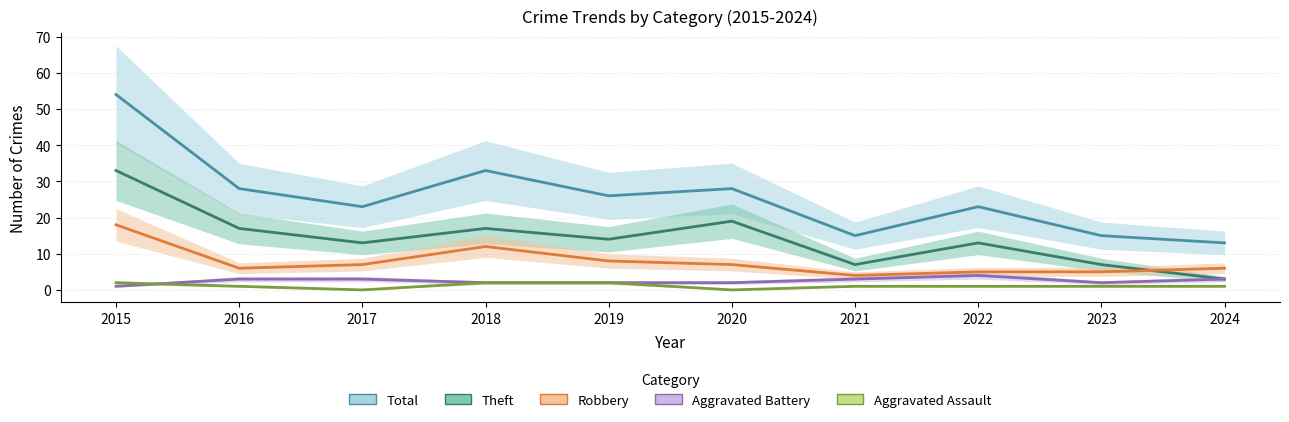

Rank the series at 2016 from lowest to highest value.

Aggravated Assault, Aggravated Battery, Robbery, Theft, Total